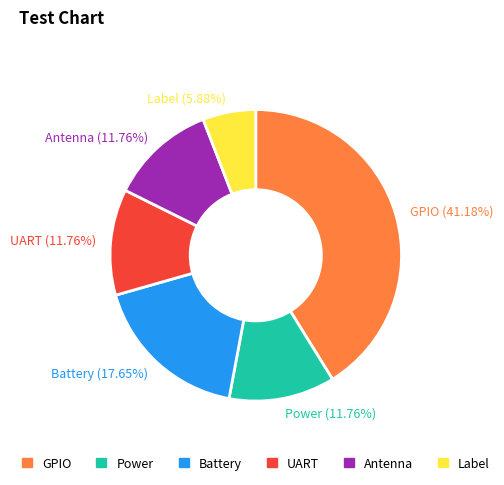

How many slices are in this pie chart?

6